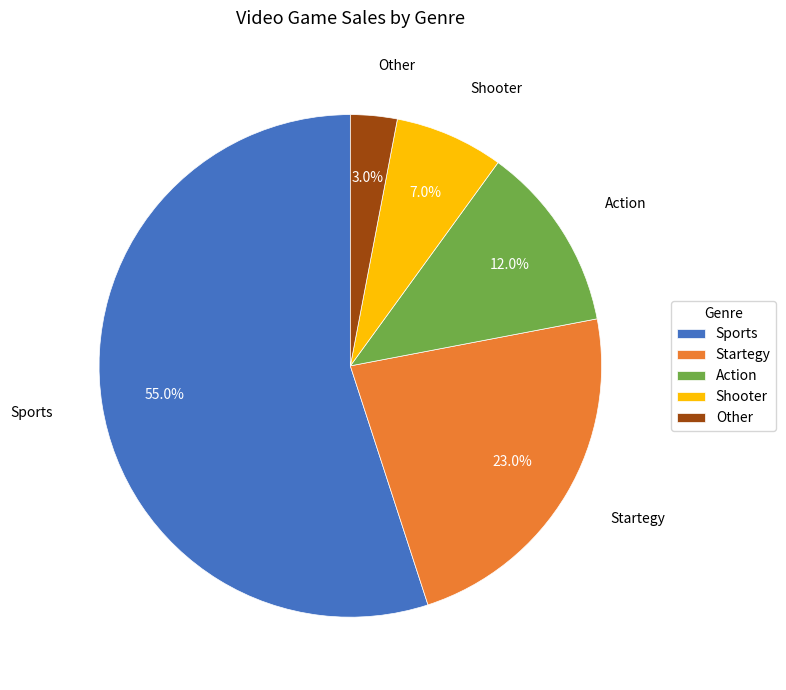

To the nearest percent, what is the difference between the largest and smallest slice percentages?

52%